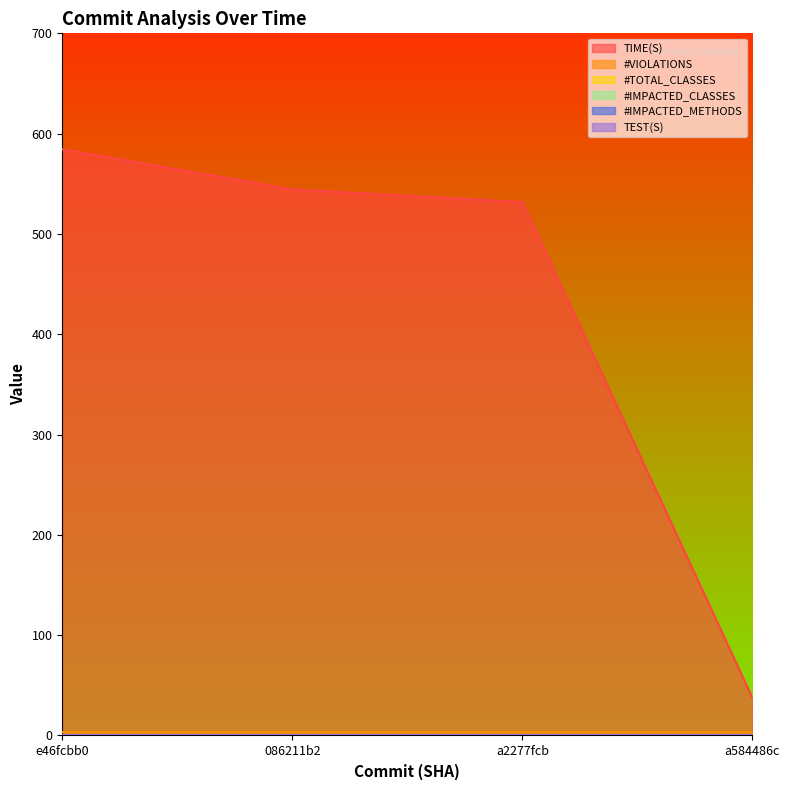

What is the total value across all series at e46fcbb0?

587.5